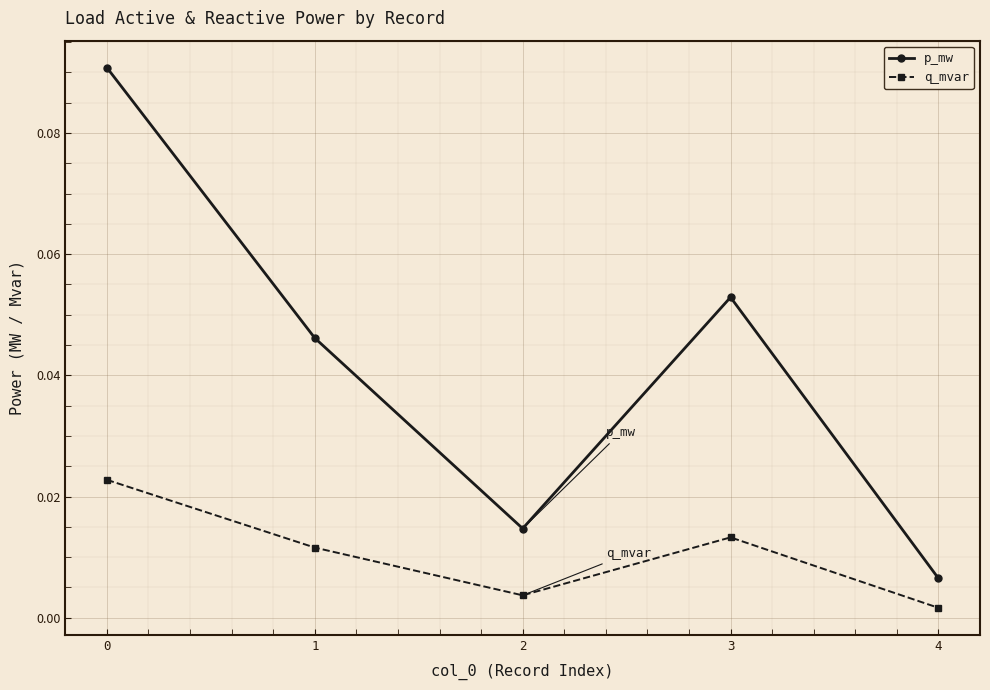

True or false: p_mw and q_mvar cross at least once.

False